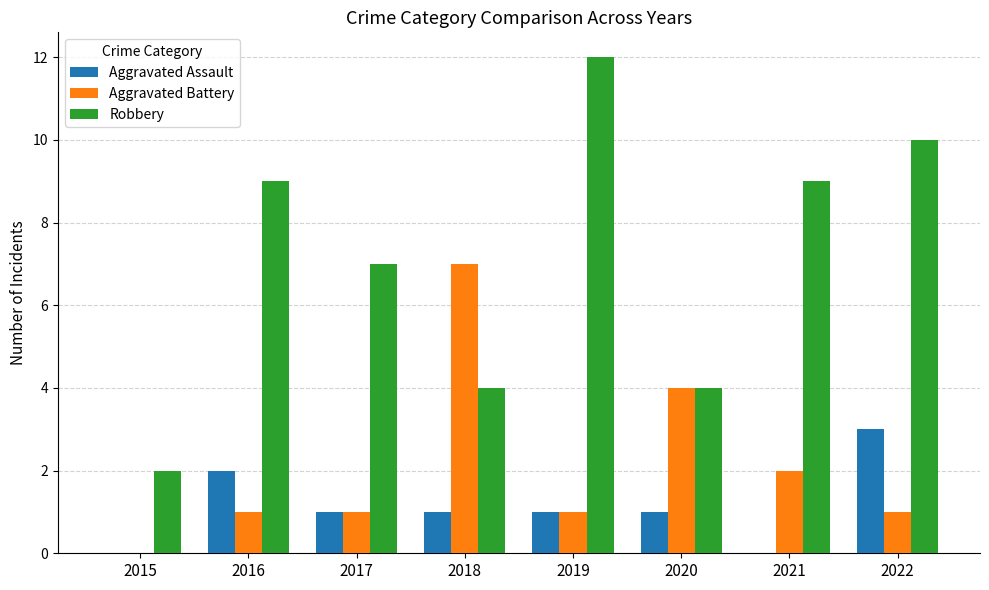

Are the bars grouped side by side (vs. stacked)?

Yes